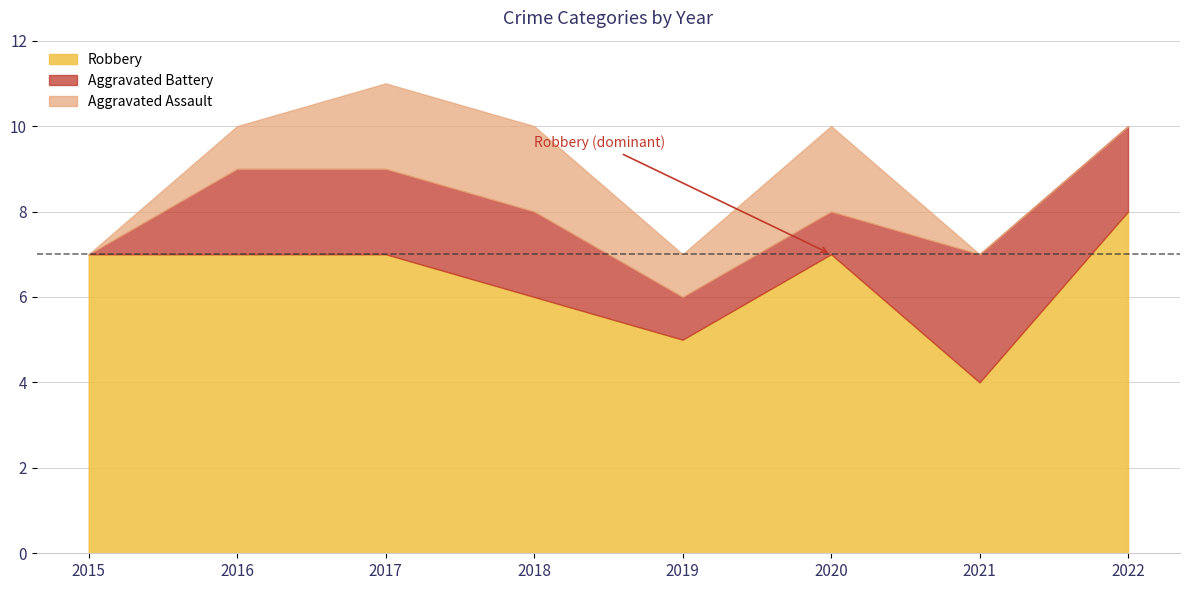

What is the total value across all series at 2021?

7